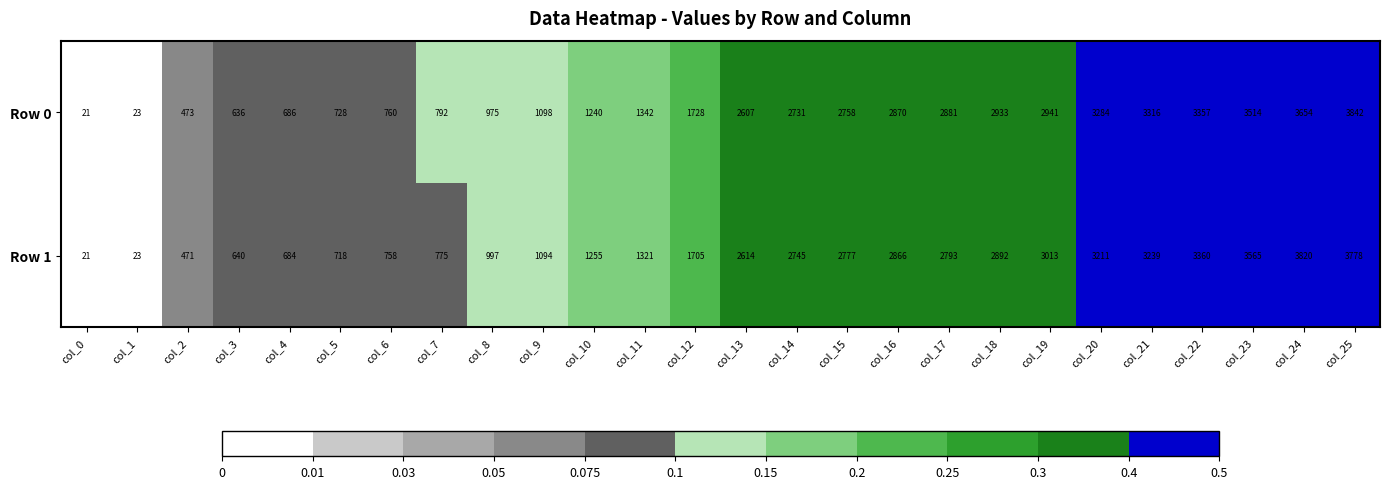

Which series changed the most between col_16 and col_22?

Row 1